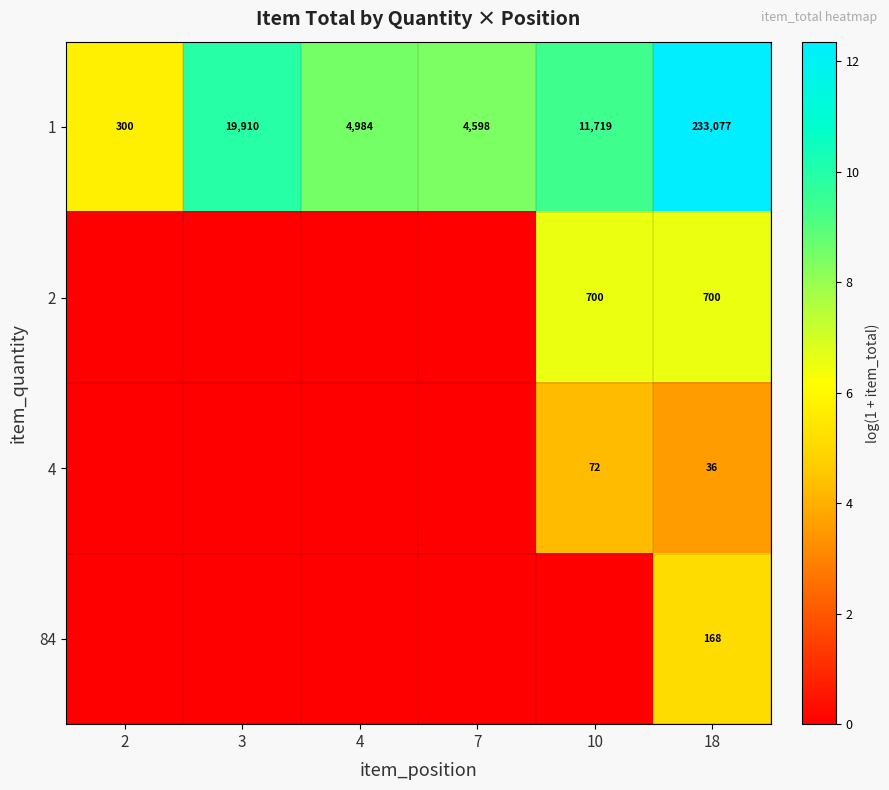

What is the approximate value of 1 at 7?

4598